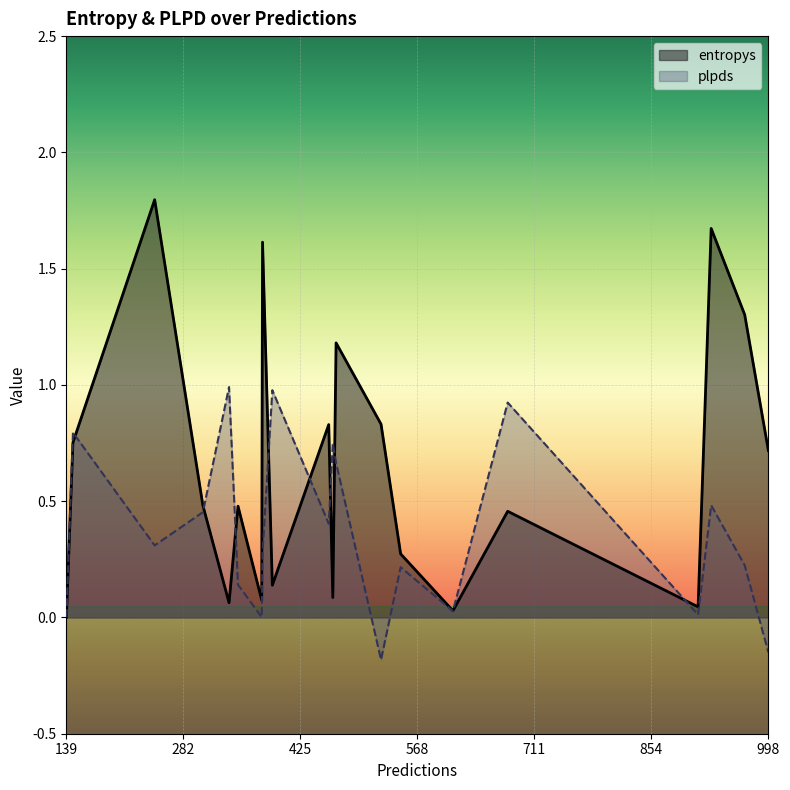

List the labels in order of plpds value, largest first.

4, 3, 19, 15, 16, 13, 11, 8, 7, 0, 10, 2, 1, 17, 9, 5, 14, 18, 12, 6